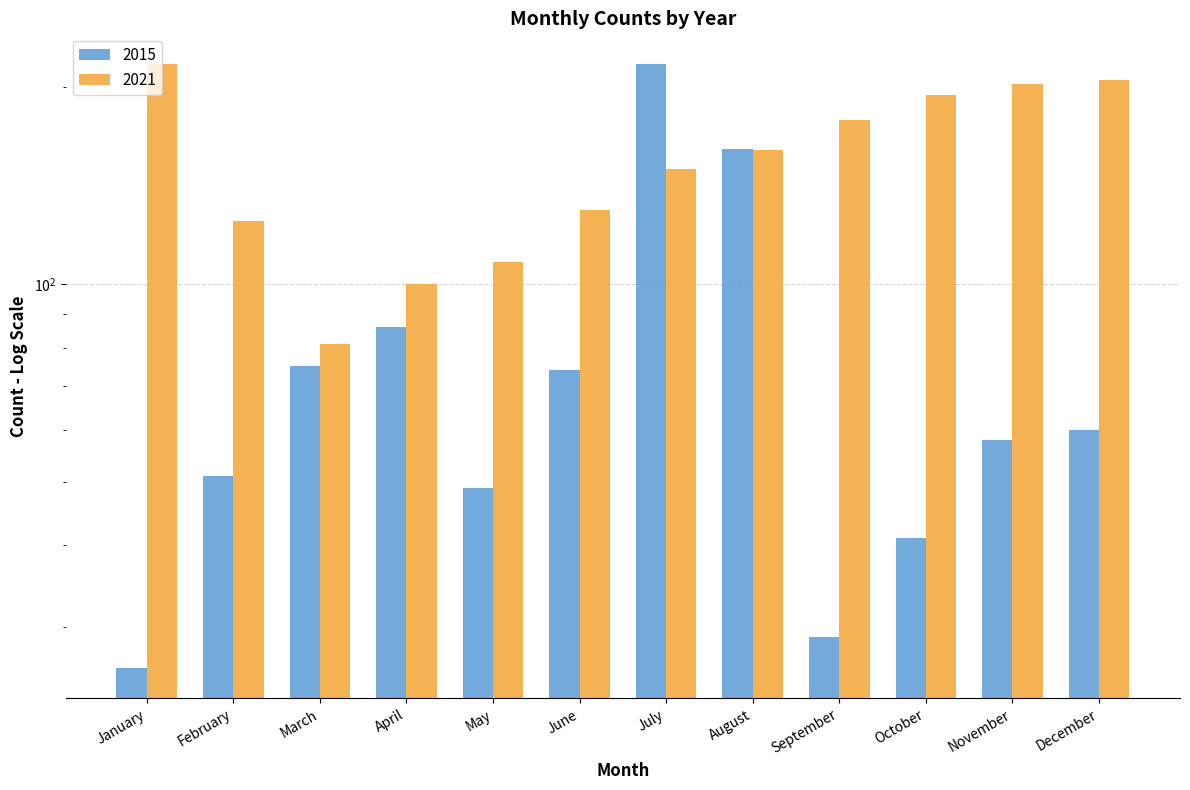

Rank the series by their maximum value, from lowest to highest.

2015, 2021